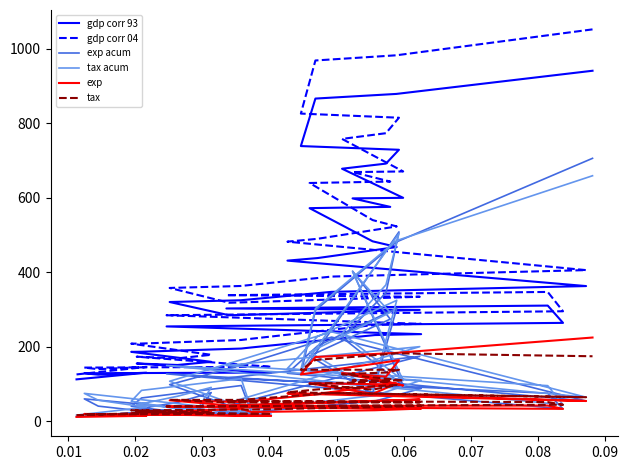

Is the value of gdp corr 04 at 19 greater than the value of exp acum at 0.07?

Yes